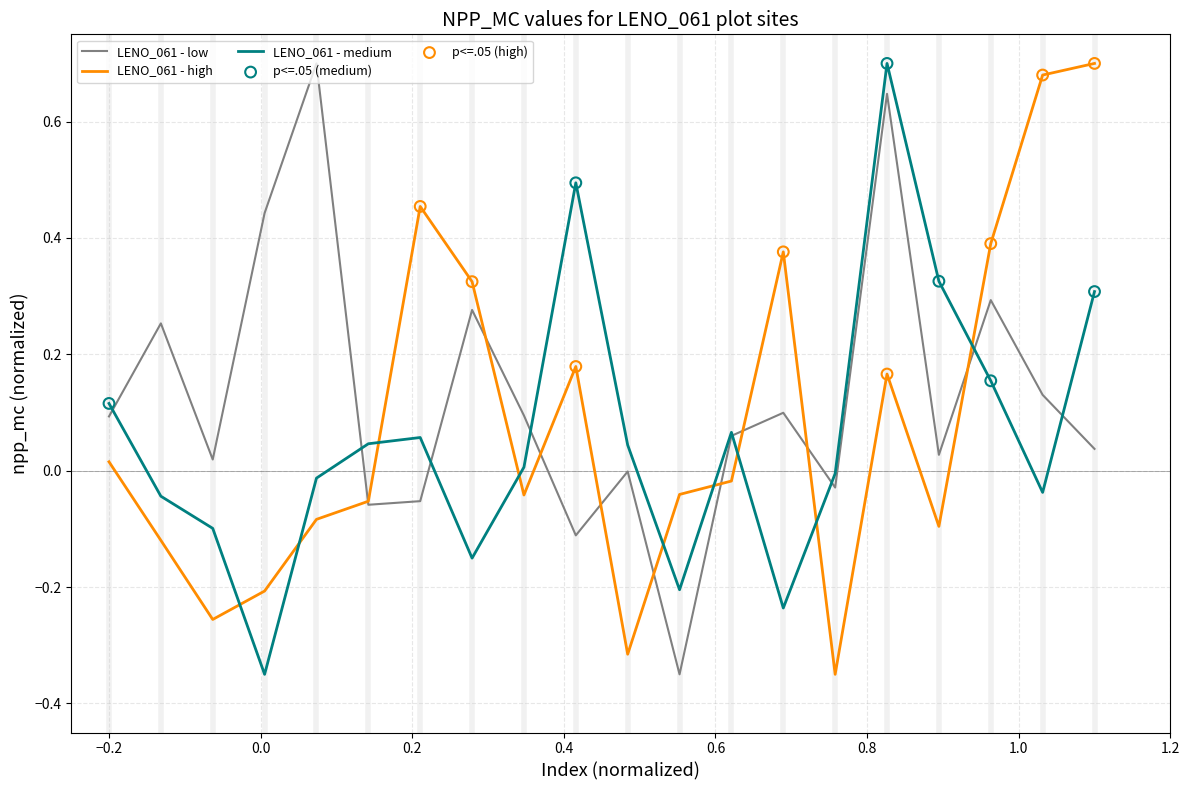

True or false: LENO_061 - high and LENO_061 - medium cross at least once.

True